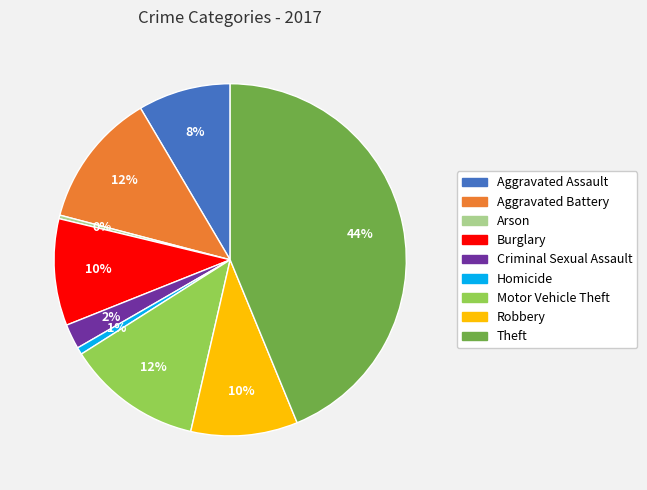

What is the ratio of the value at Criminal Sexual Assault to the value at Burglary?

0.2